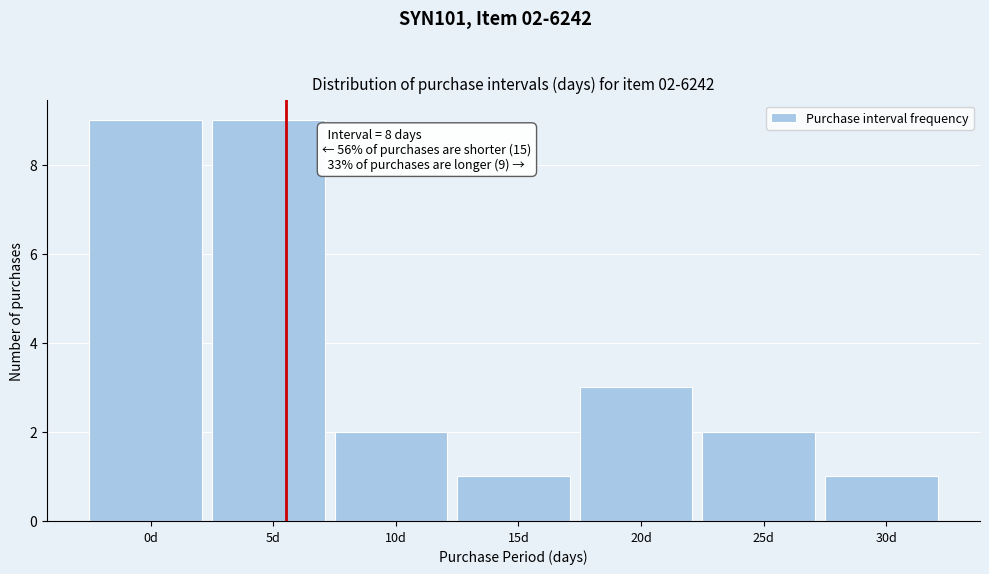

Reading right to left, transcribe all the data shown in this chart.

30d=1	25d=2	20d=3	15d=1	10d=2	5d=9	0d=9